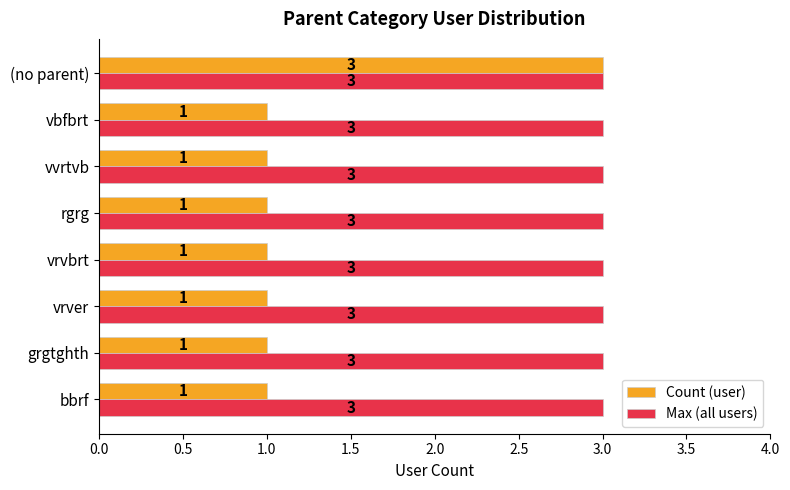

What is the average value of the Max (all users) series?

3